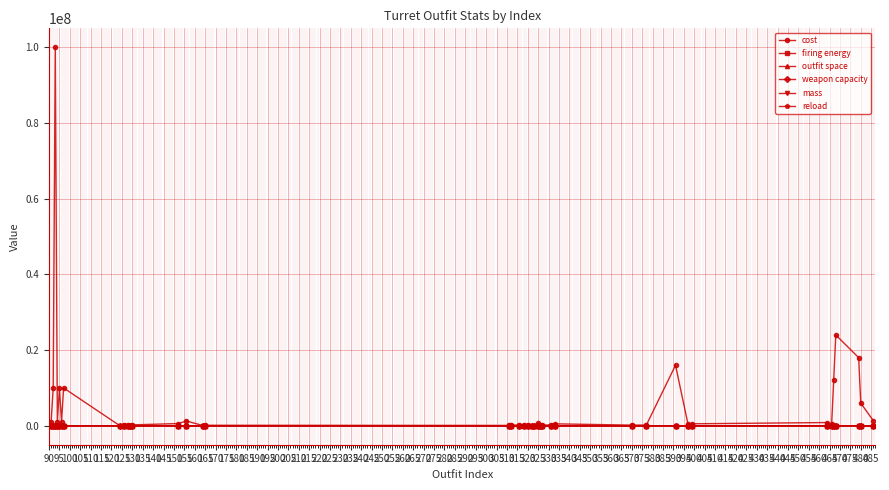

True or false: outfit space has more than 1 interior local peaks.

True